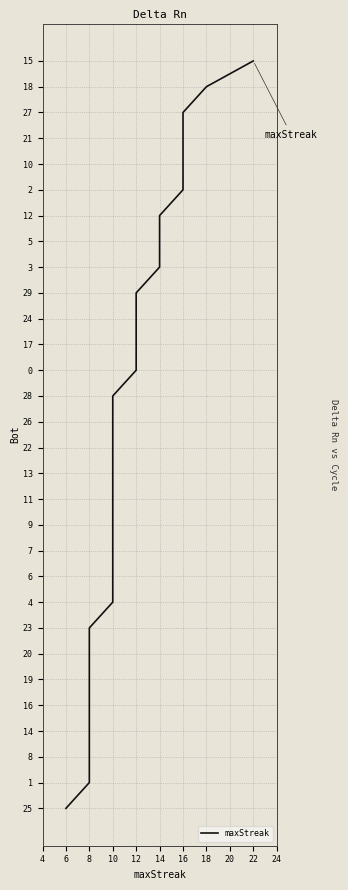

True or false: there are more than 2 points higher than both neighbors.

False